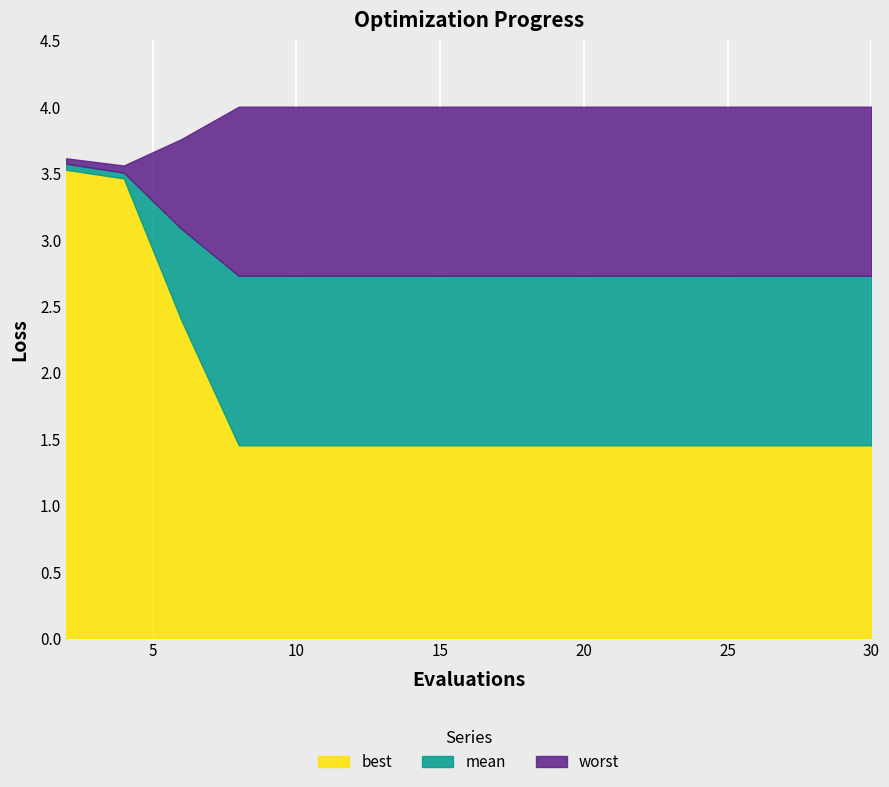

True or false: worst and mean intersect in this chart.

False